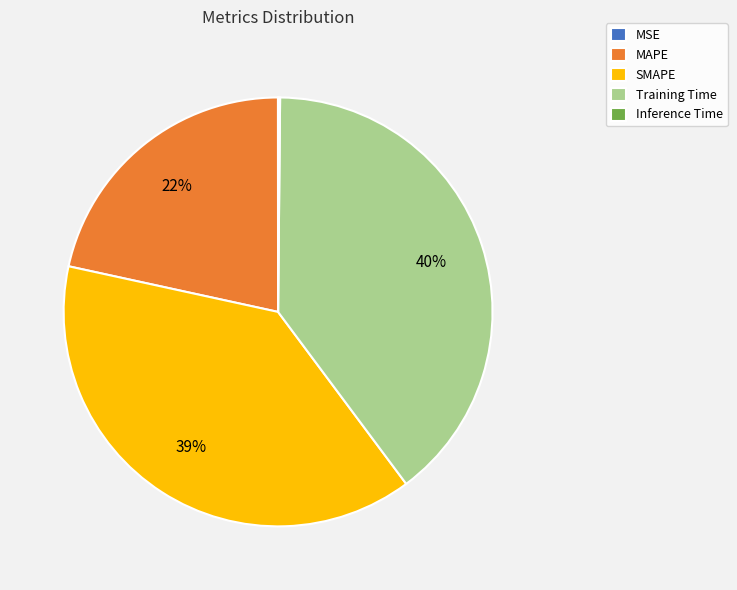

Combined, do SMAPE and Training Time account for over 50%?

Yes